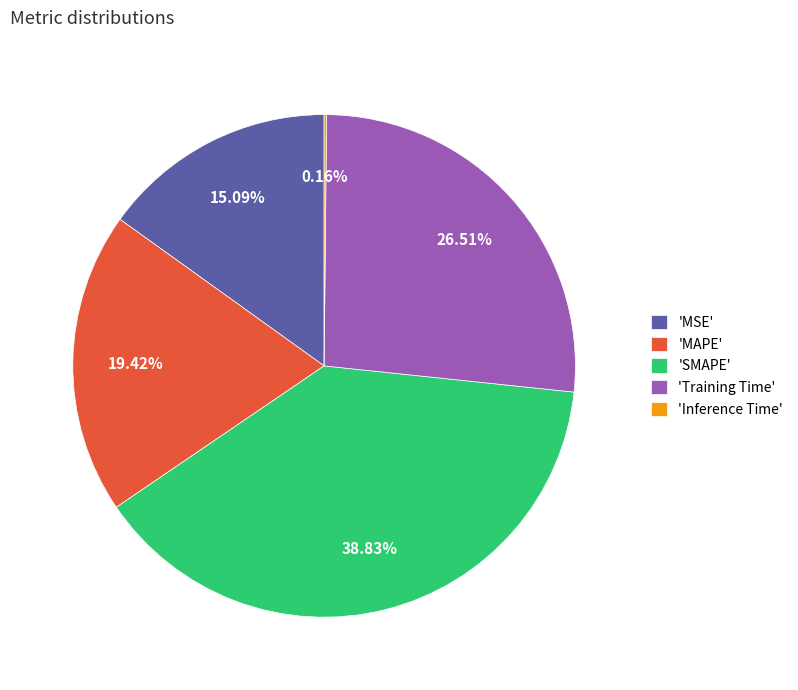

Does 'Training Time' account for over 50% of the chart?

No